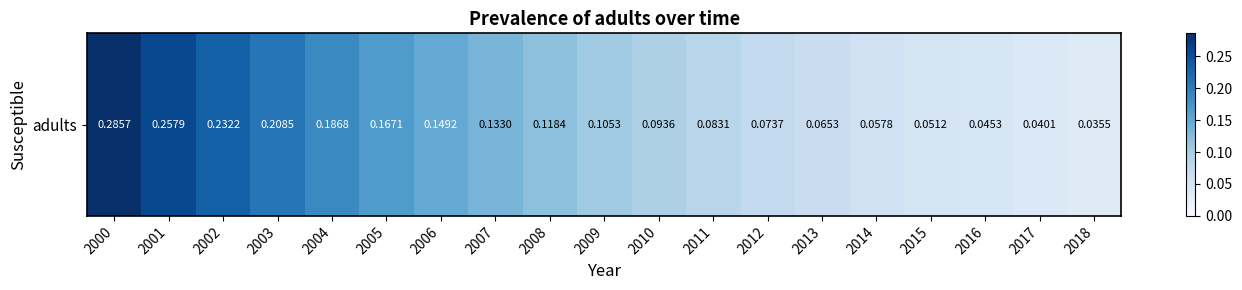

Which category has the highest value across all series?

2000